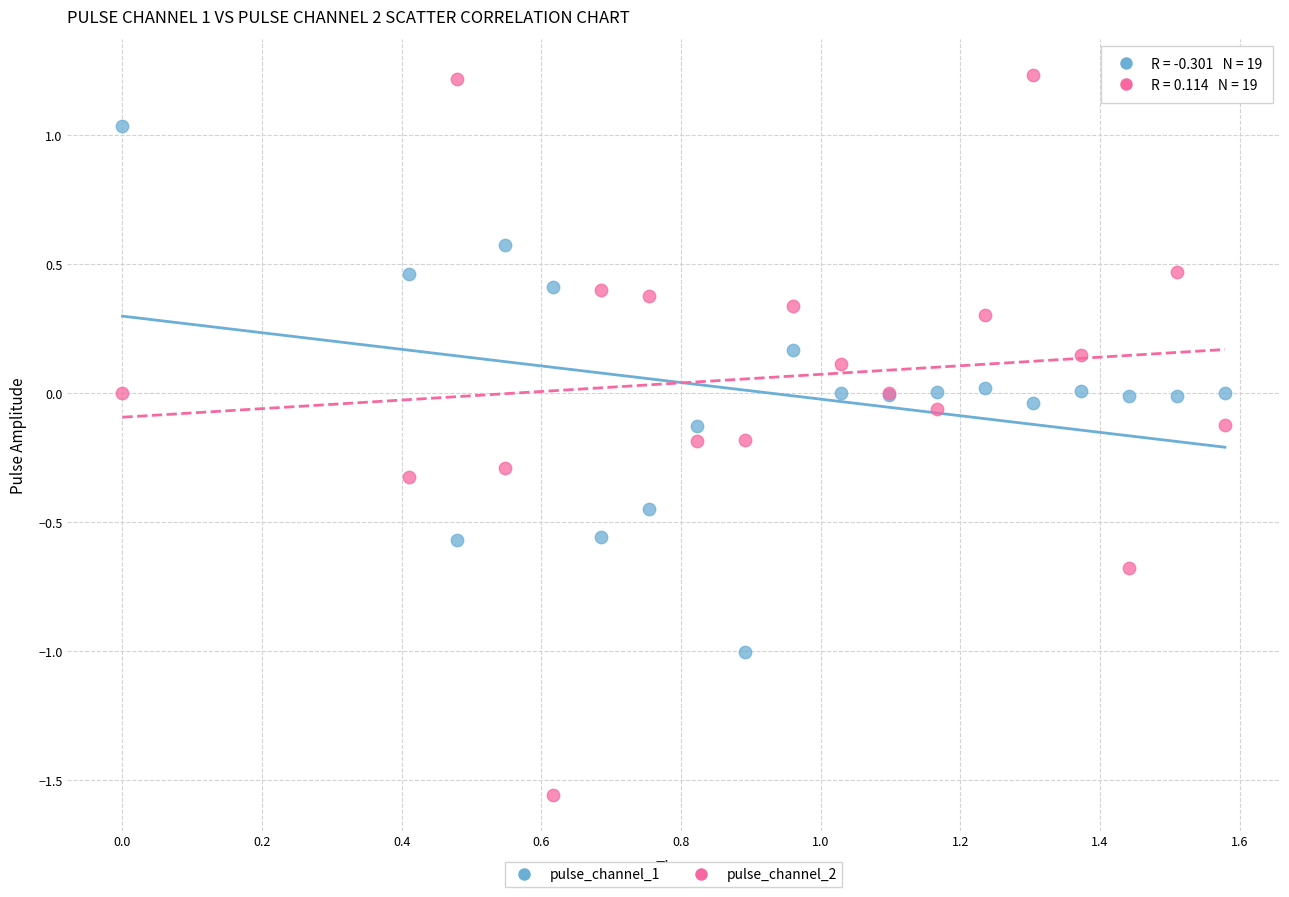

Which series has the largest Y range (max minus min)?

pulse_channel_2